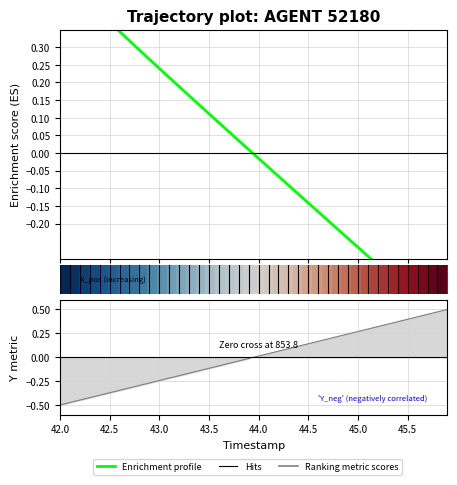

True or false: Enrichment profile has more than 2 interior local peaks.

False